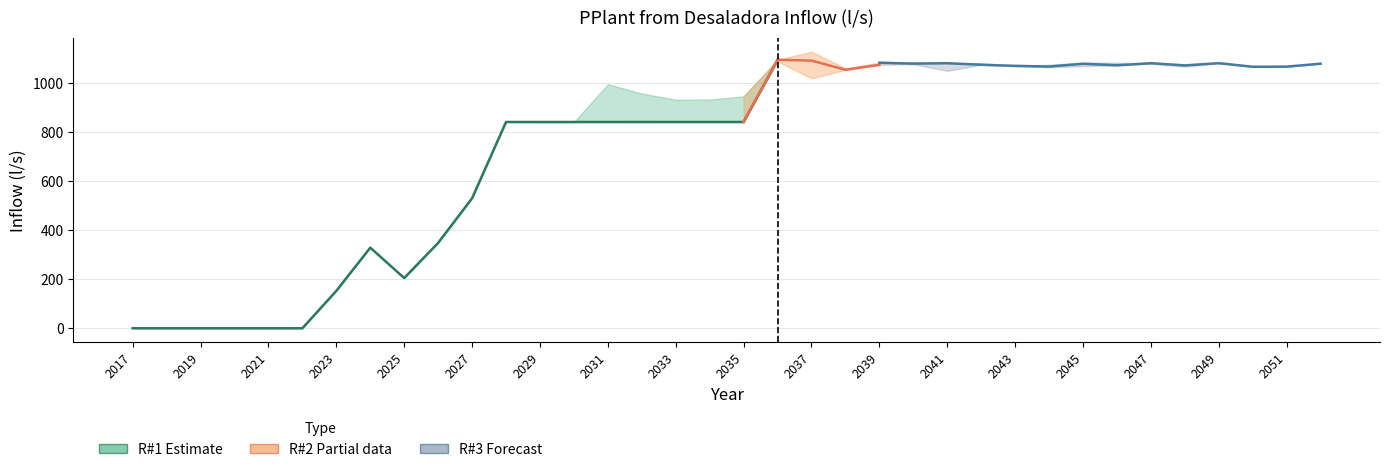

Which label corresponds to the largest value in the chart?

2037